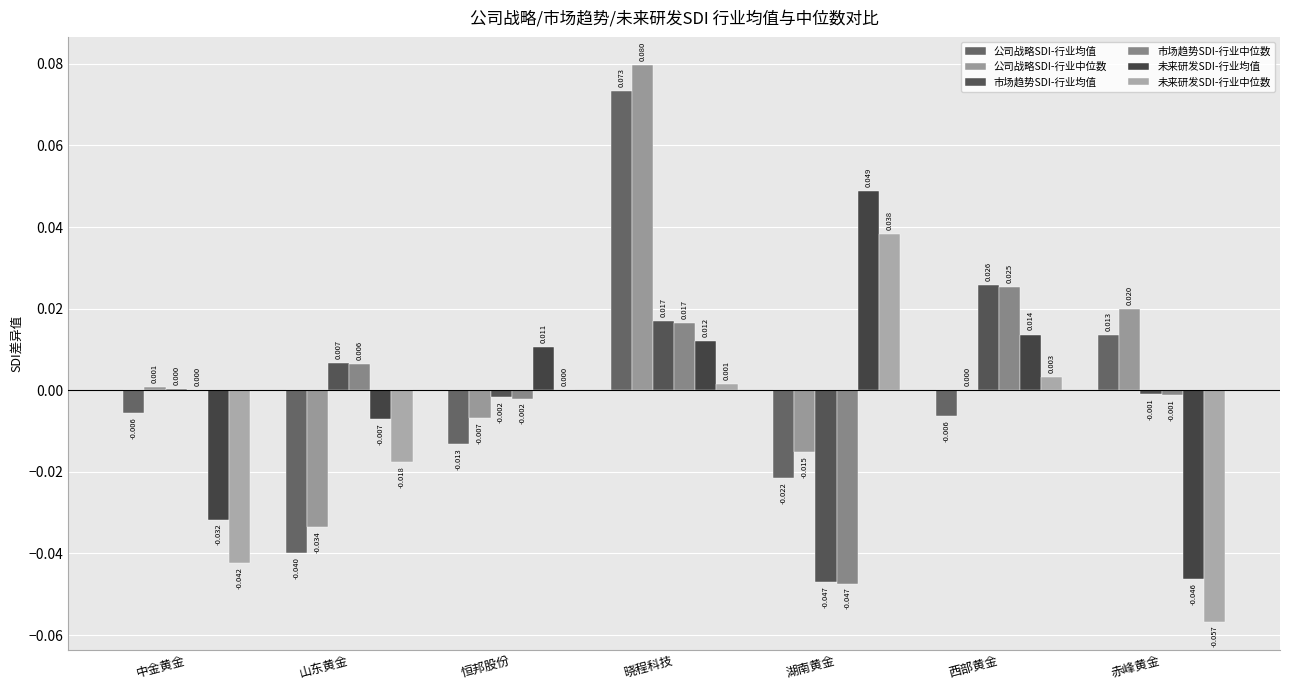

Are the bars grouped side by side (vs. stacked)?

Yes